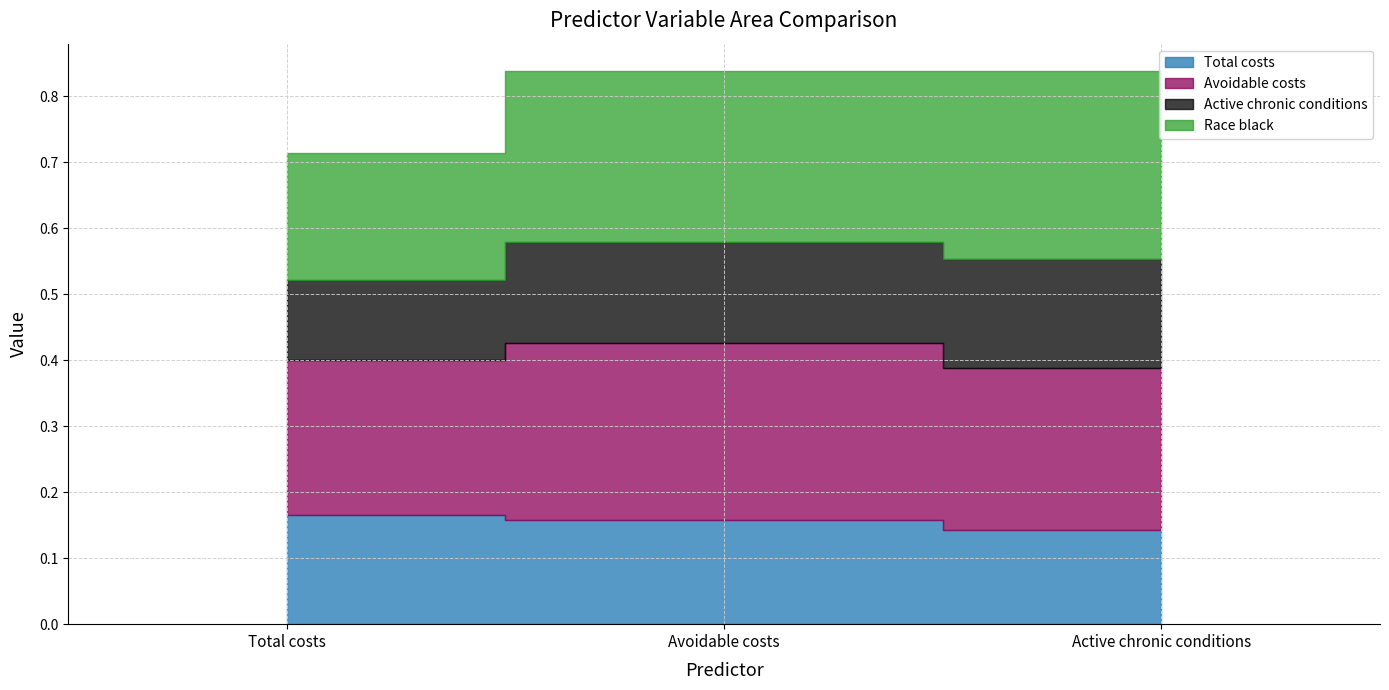

What is the highest value of the Avoidable costs series?

0.3